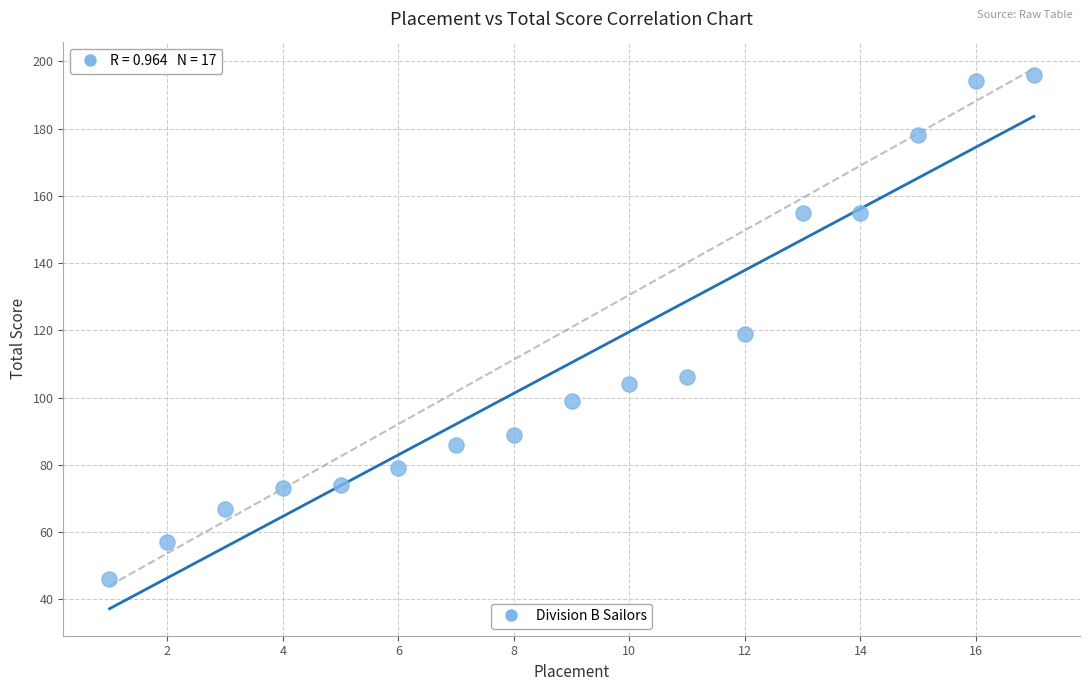

What is the range of Y values (max minus min)?

150